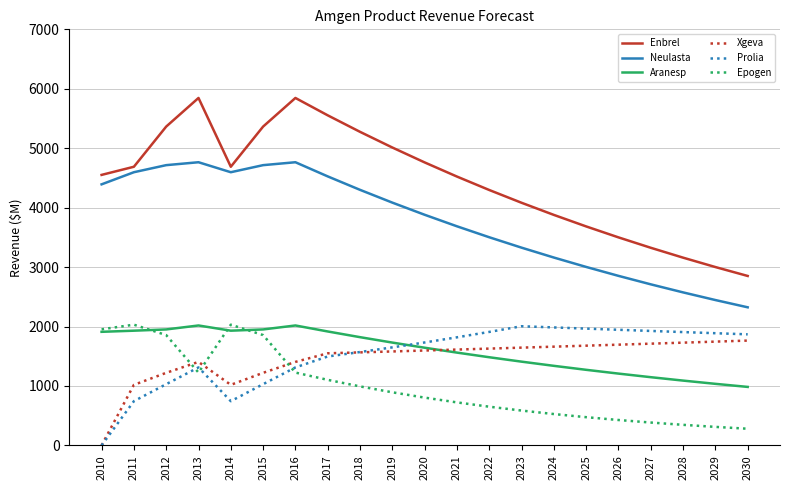

True or false: Neulasta has more than 0 interior local peaks.

True